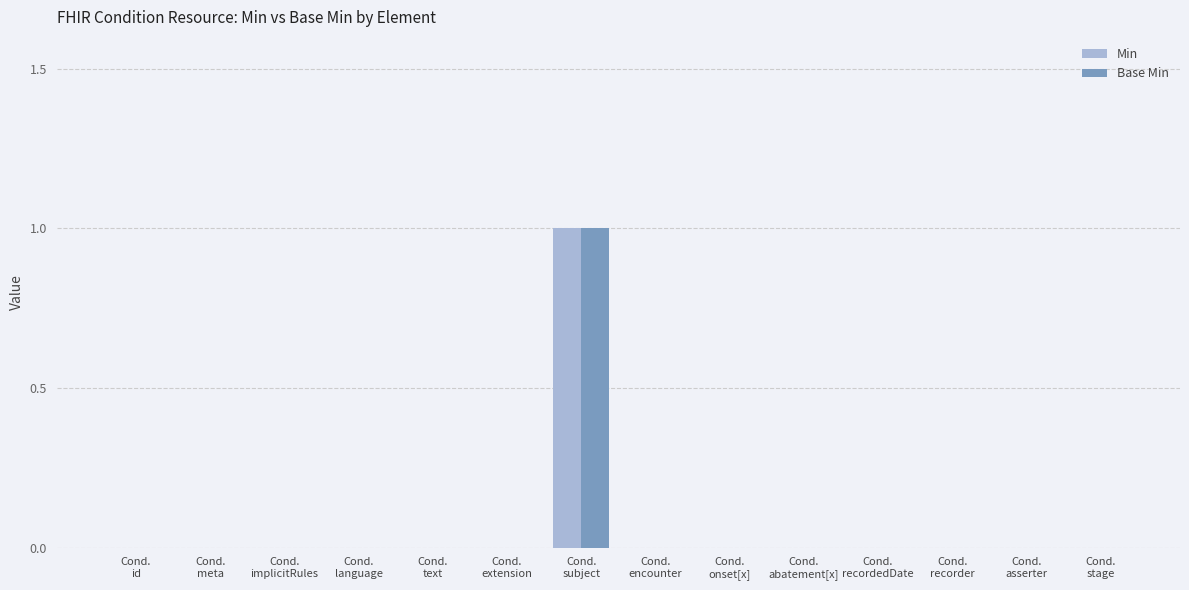

Count the number of data series in this chart.

2